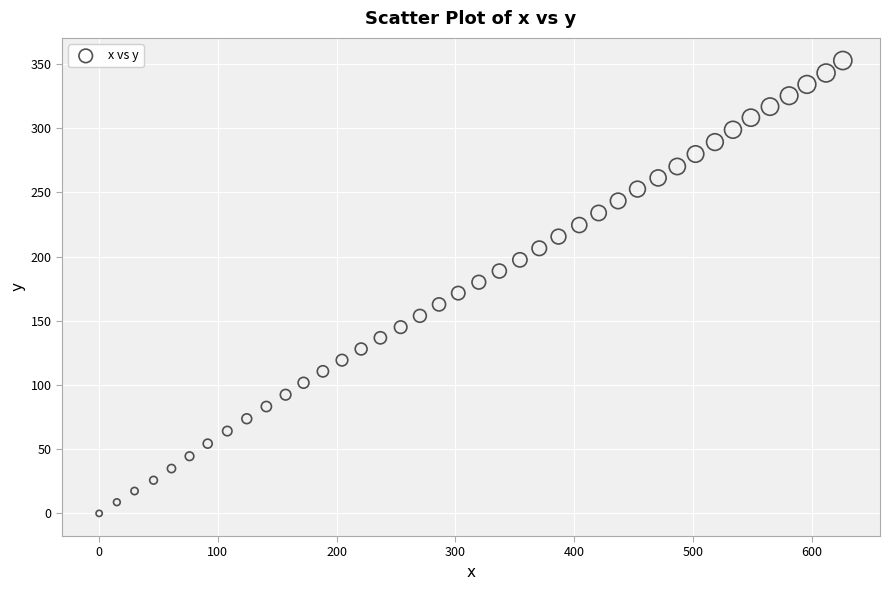

What is the range of Y values (max minus min)?

352.6